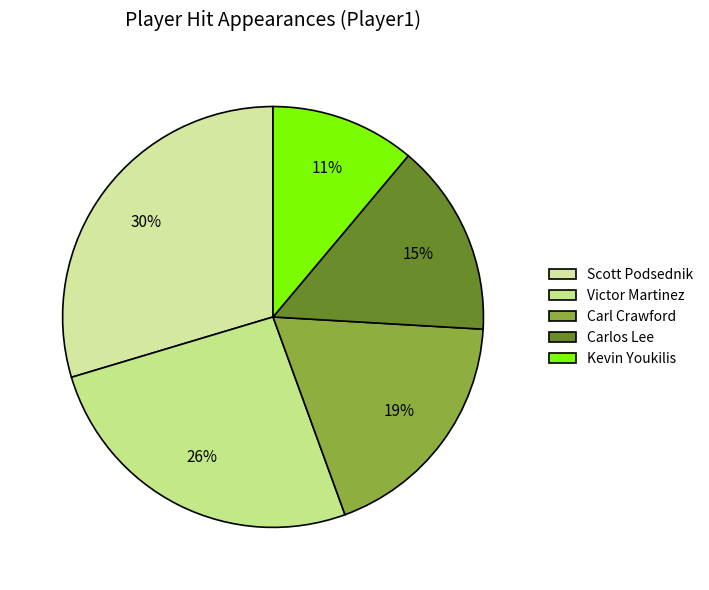

Count the number of slices in the pie.

5